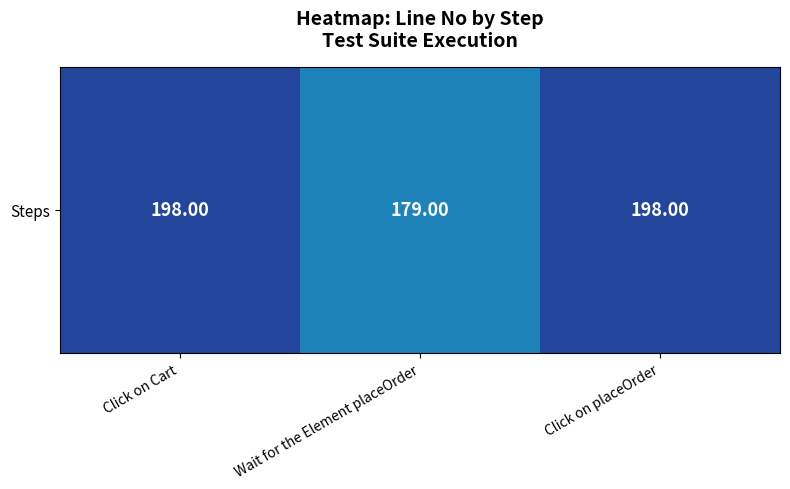

Count the number of categories in the chart.

3